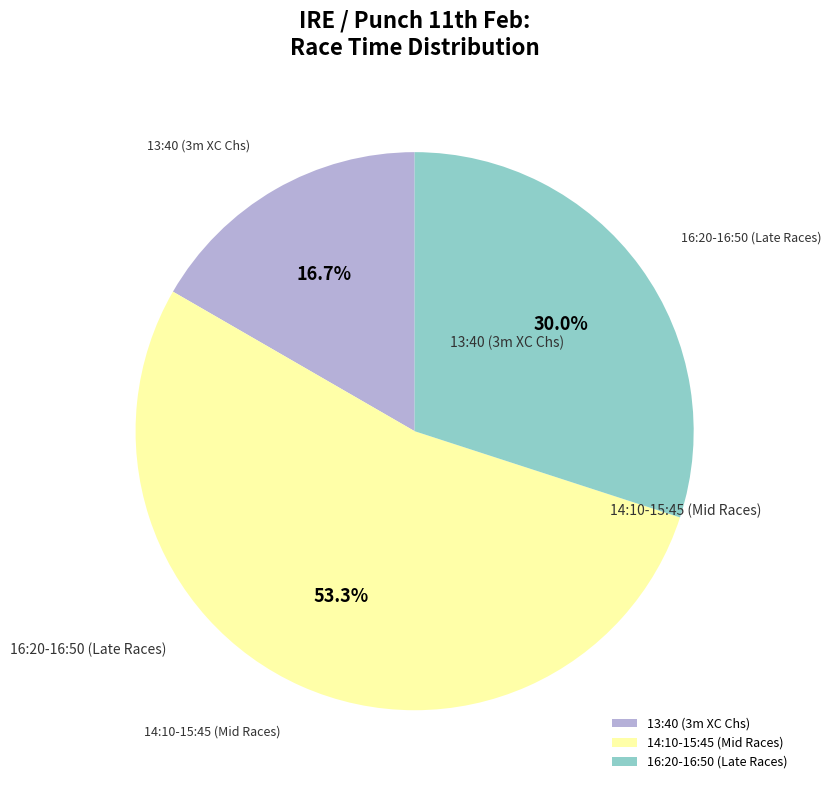

Rank the categories by value from highest to lowest.

14:10-15:45 (Mid Races), 16:20-16:50 (Late Races), 13:40 (3m XC Chs)